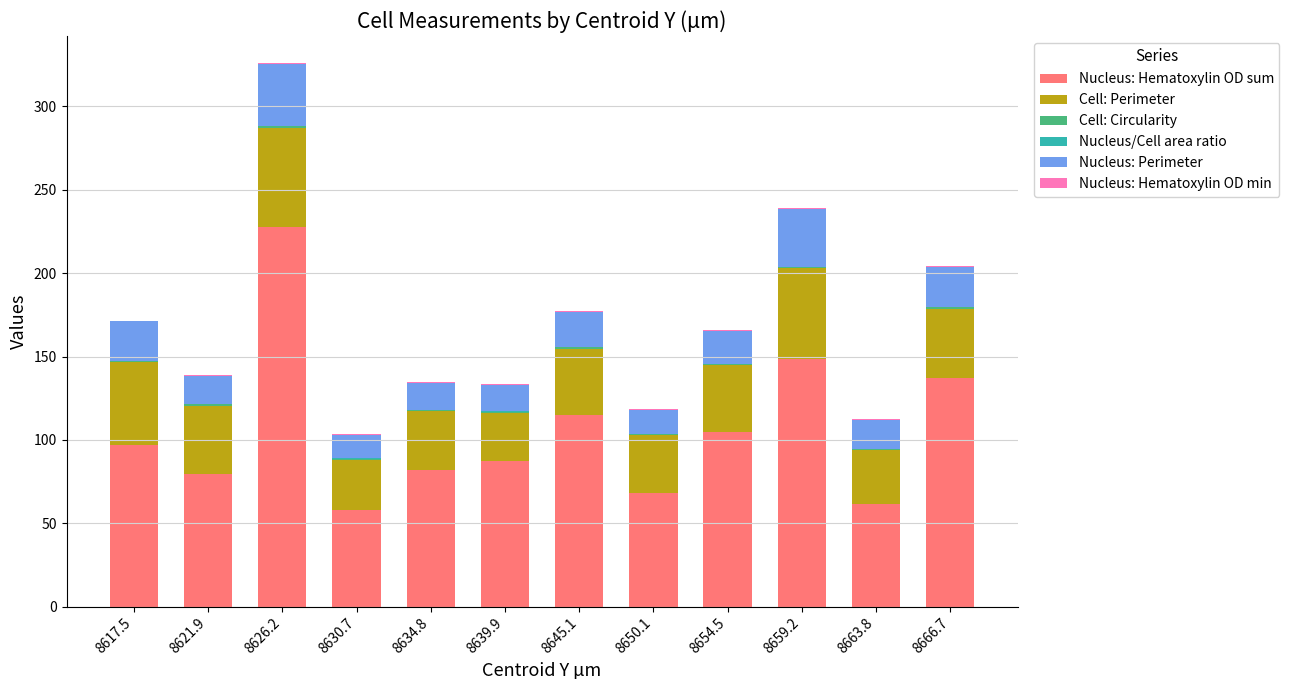

What is the sum of all Nucleus: Hematoxylin OD sum values?

1267.4